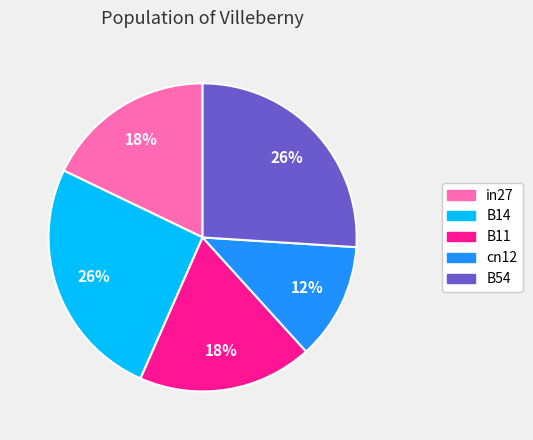

What is the smallest slice in the pie chart?

cn12